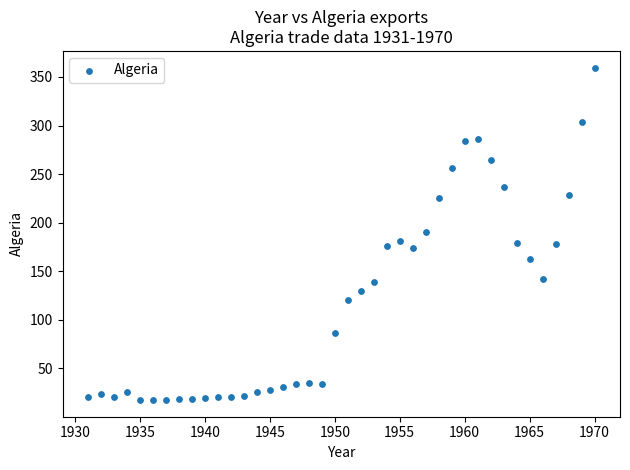

What is the range of X values (max minus min)?

39.0